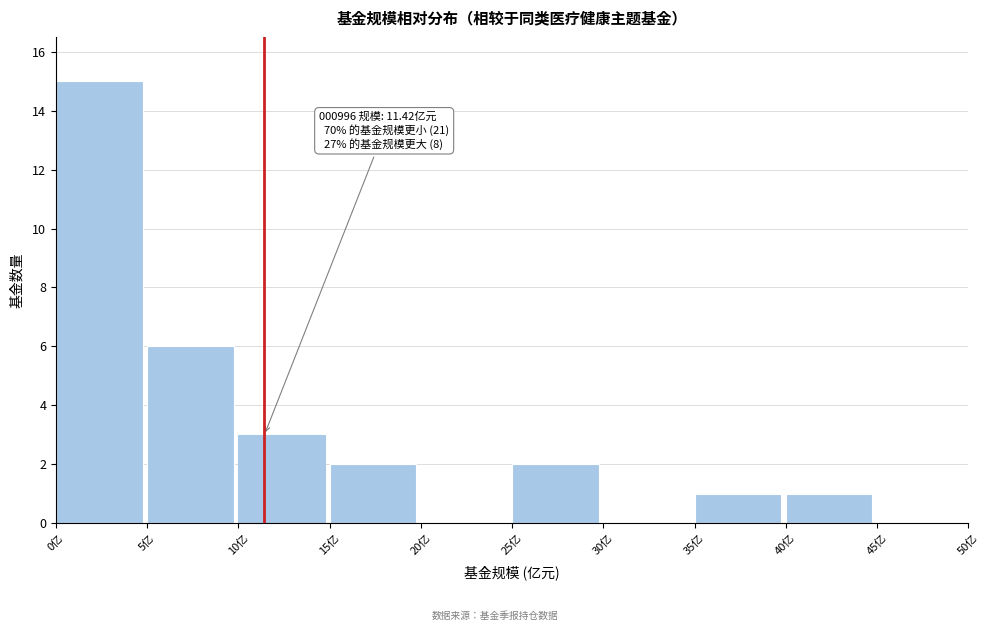

Over which range of the x-axis is the bar tallest?

0 to 5